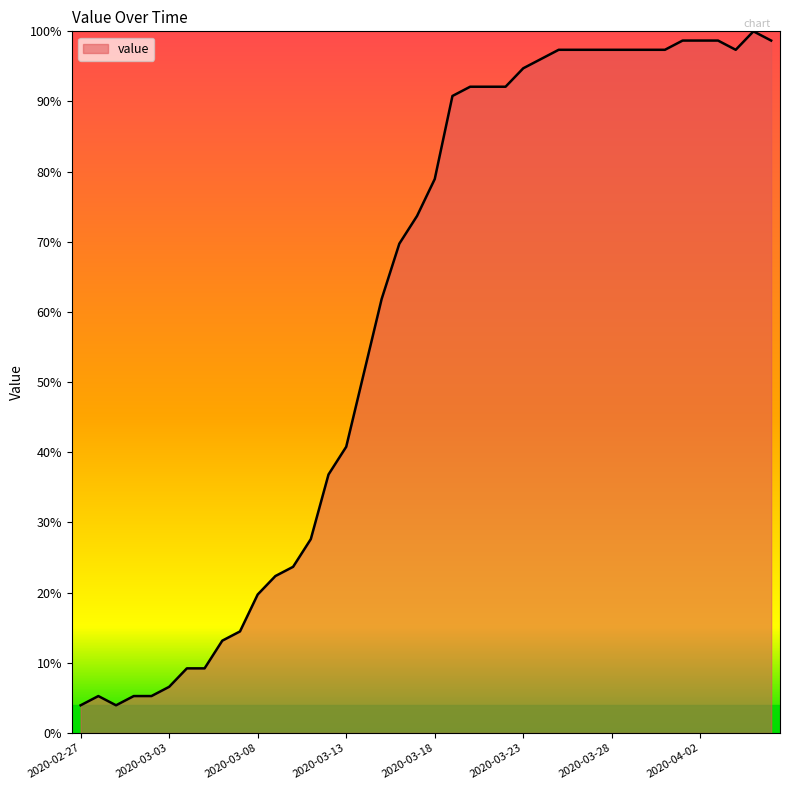

What is the difference between the maximum and minimum values?

96.1